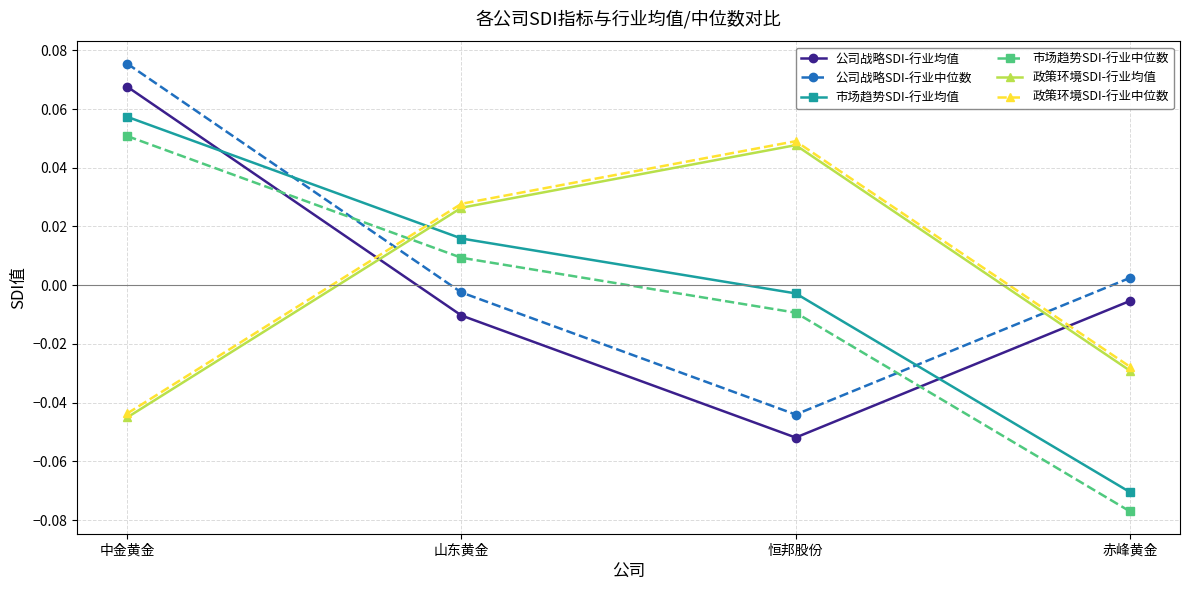

What is the label of the 1st point from the right?

赤峰黄金